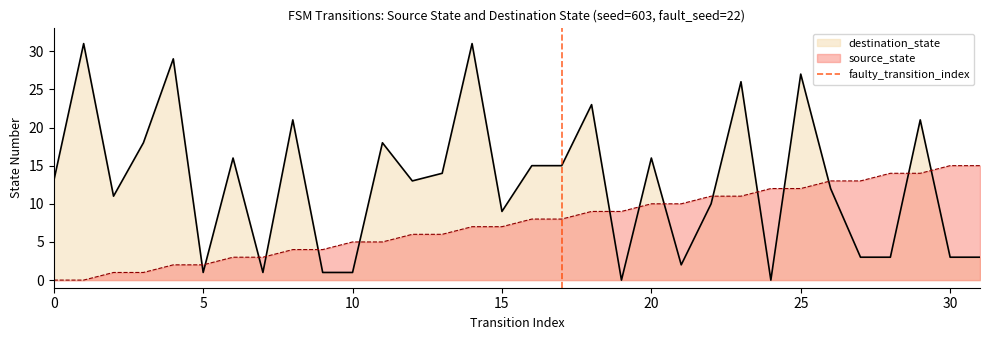

The value of source_state at 30 is 15. True or false?

True